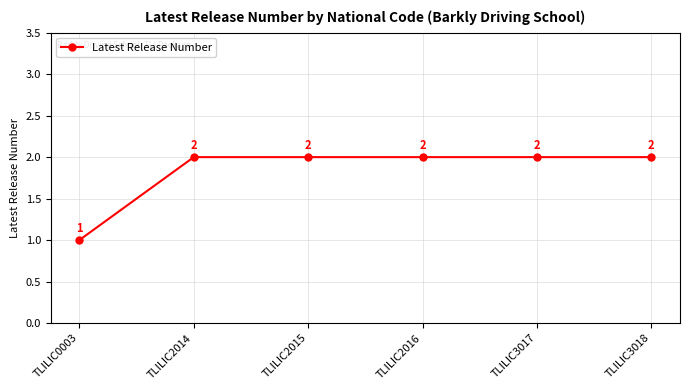

What is the difference between the values at TLILIC0003 and TLILIC2014?

1